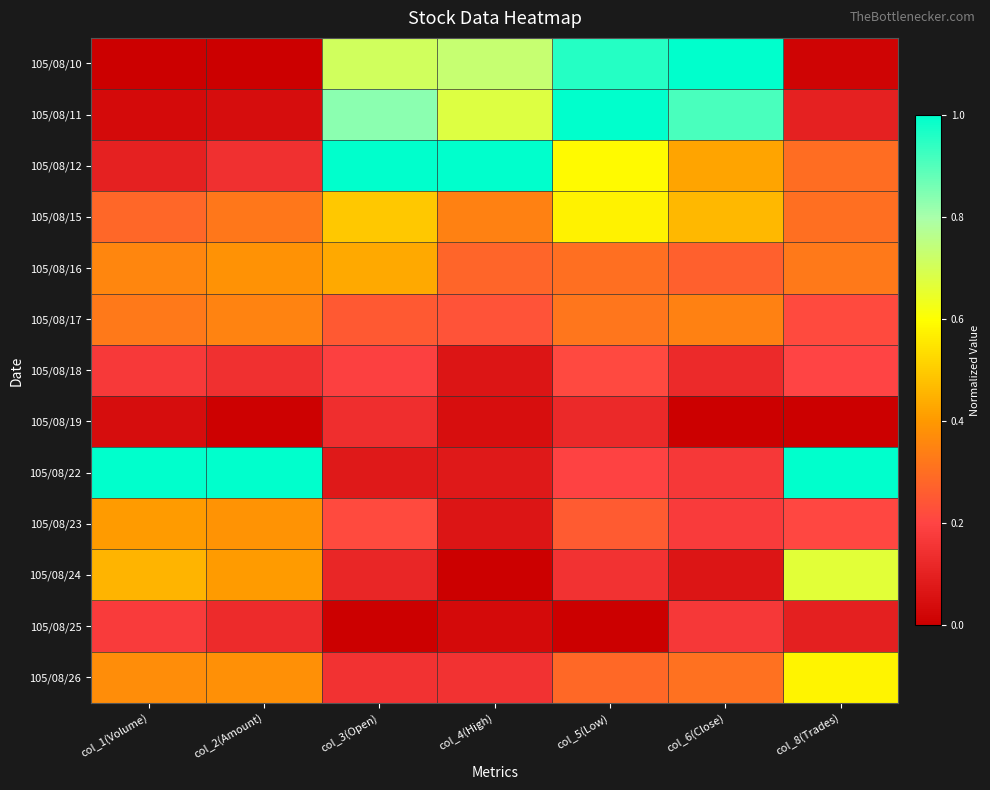

At which category is the sum across all series the highest?

col_5(Low)